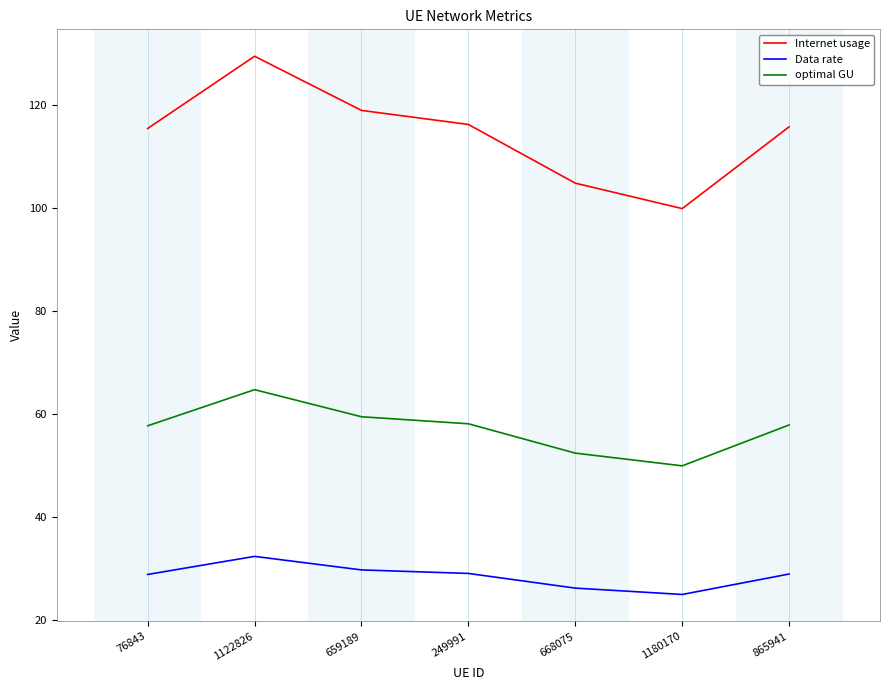

Between 1122826 and 249991, which series saw the biggest shift?

Internet usage